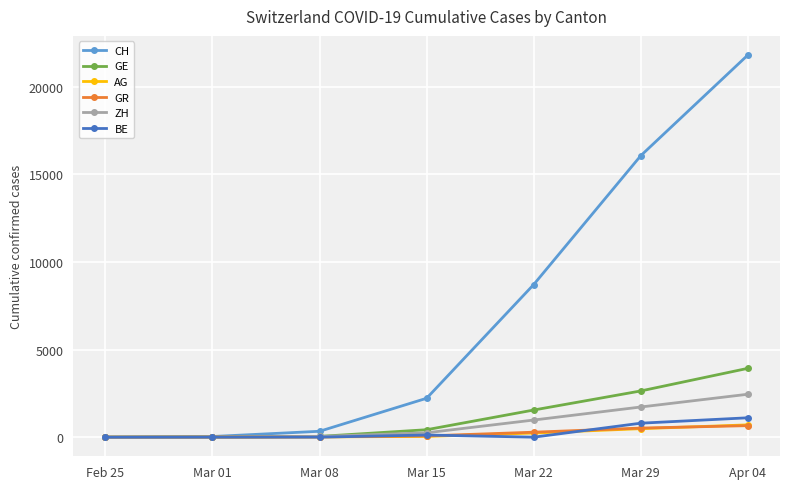

What is the difference between the CH values at Mar 22 and Feb 25?

8710